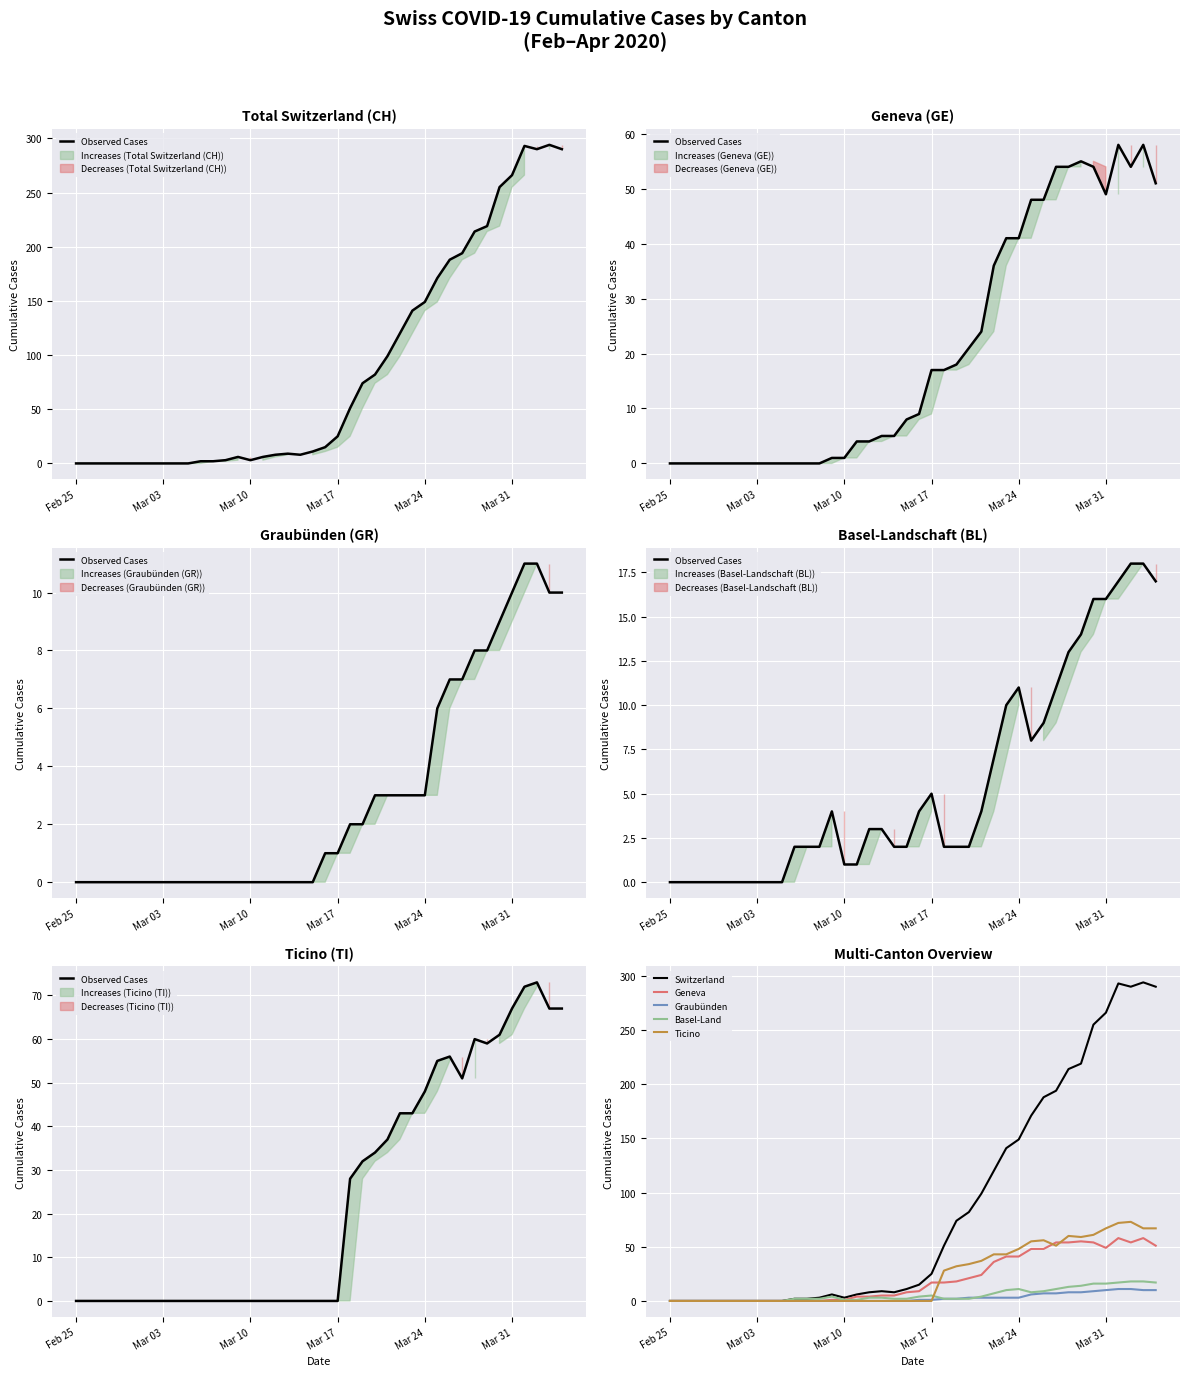

What is the highest value of the Ticino series?

73